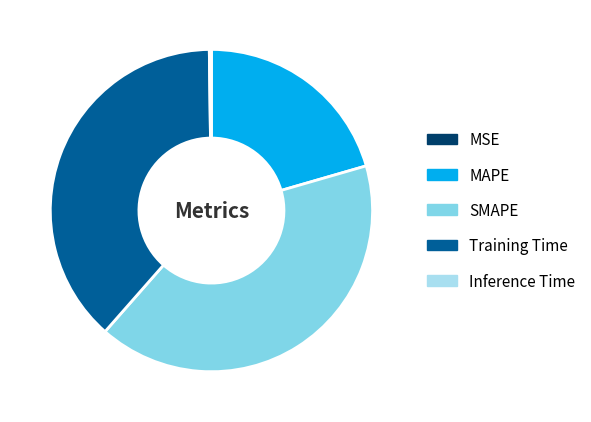

Which category has the biggest portion of the pie?

SMAPE